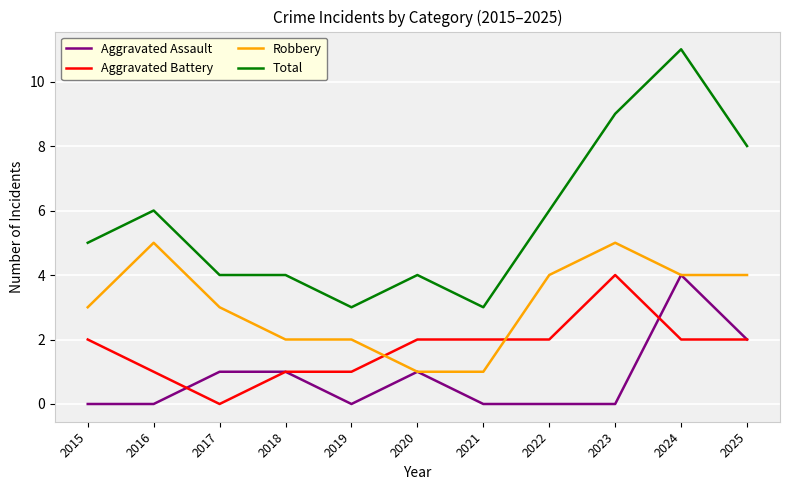

Is it true that Total equals 8 at 2025?

True